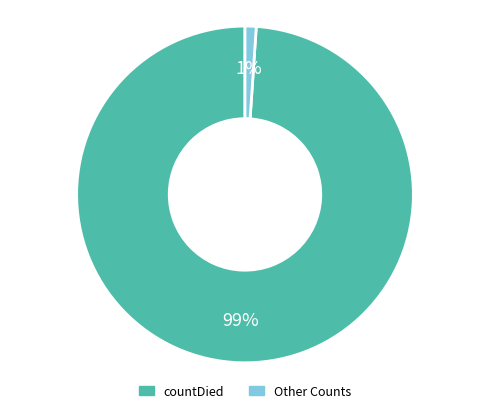

Is there a majority slice in this chart?

Yes